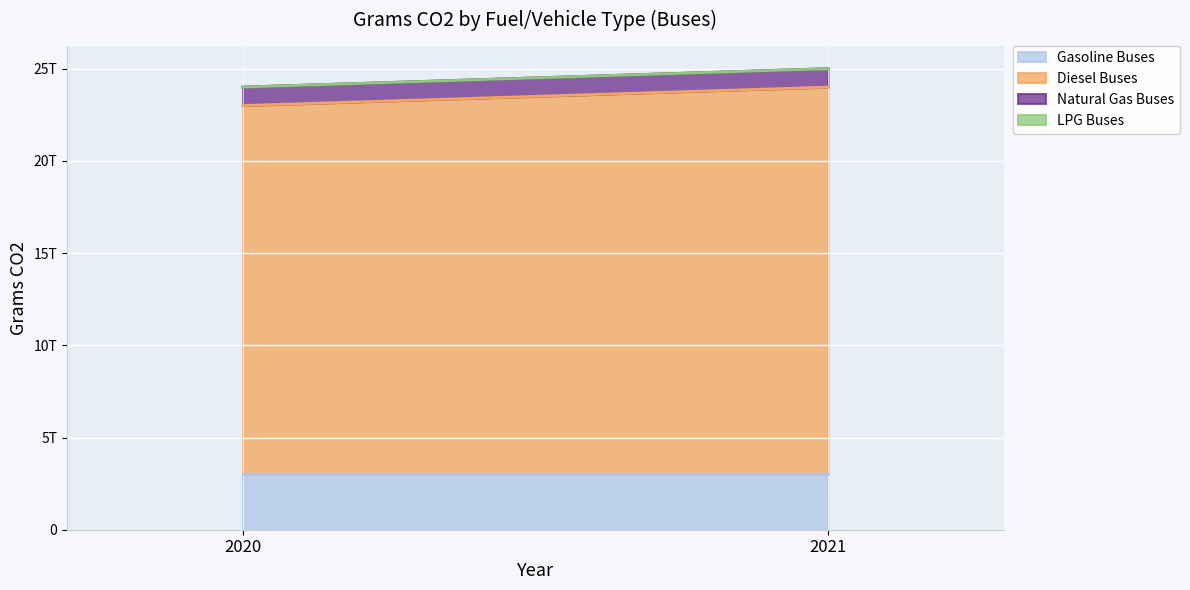

How many distinct data groups are displayed?

4